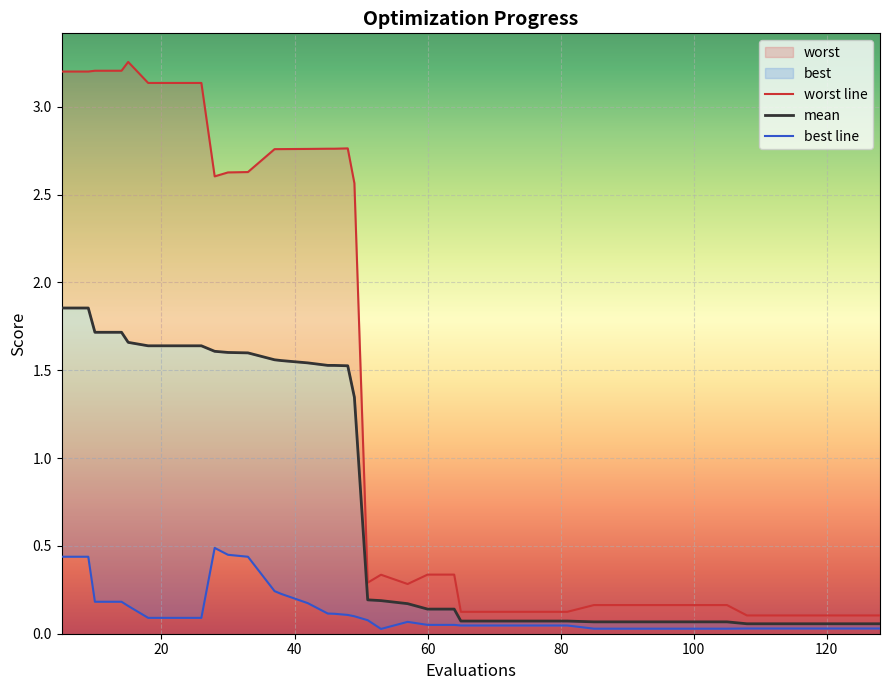

How many interior local peaks does the worst series have?

3